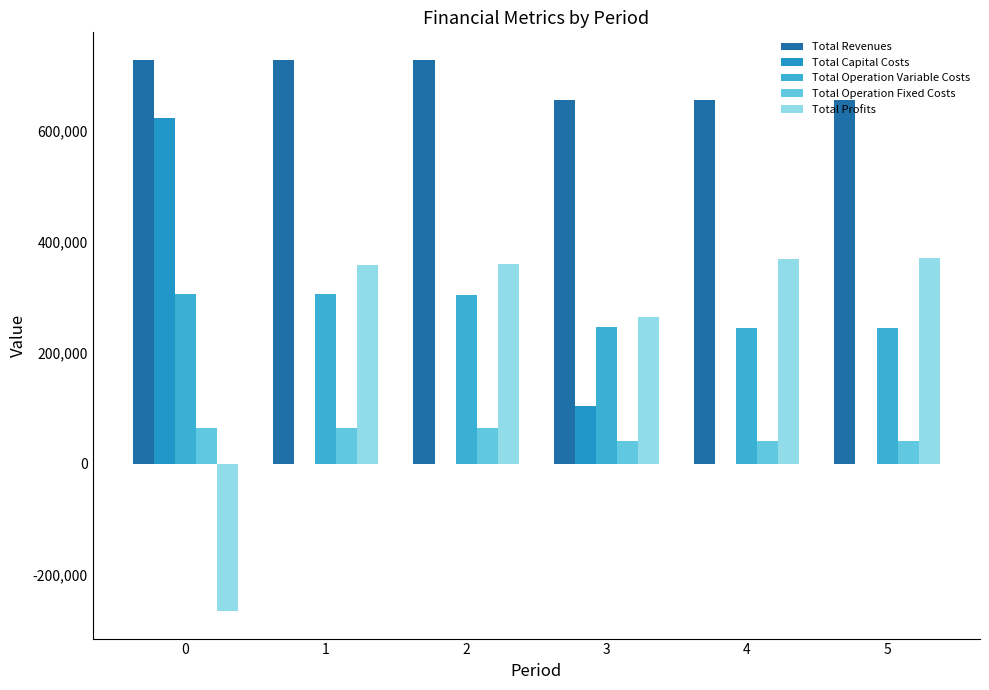

Does the chart contain stacked bars?

No